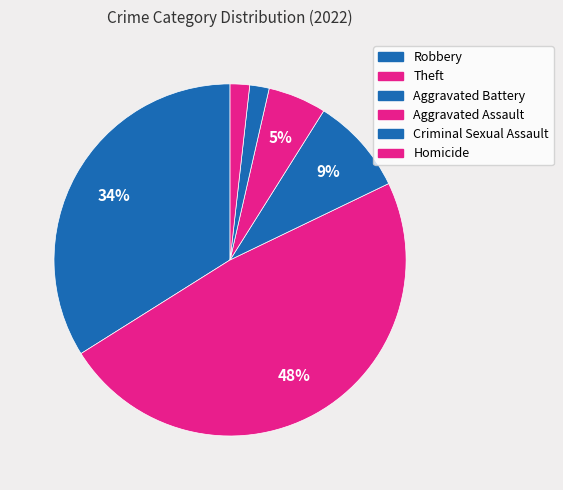

How many slices are in this pie chart?

6